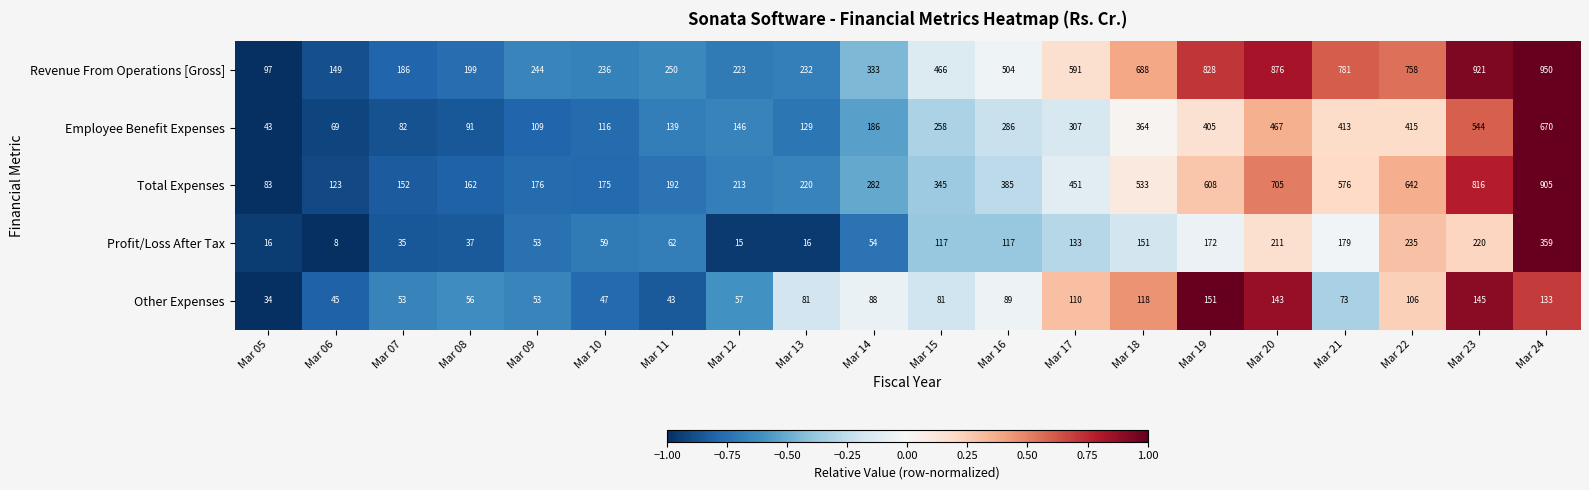

Is it true that Other Expenses equals 45 at Mar 06?

True